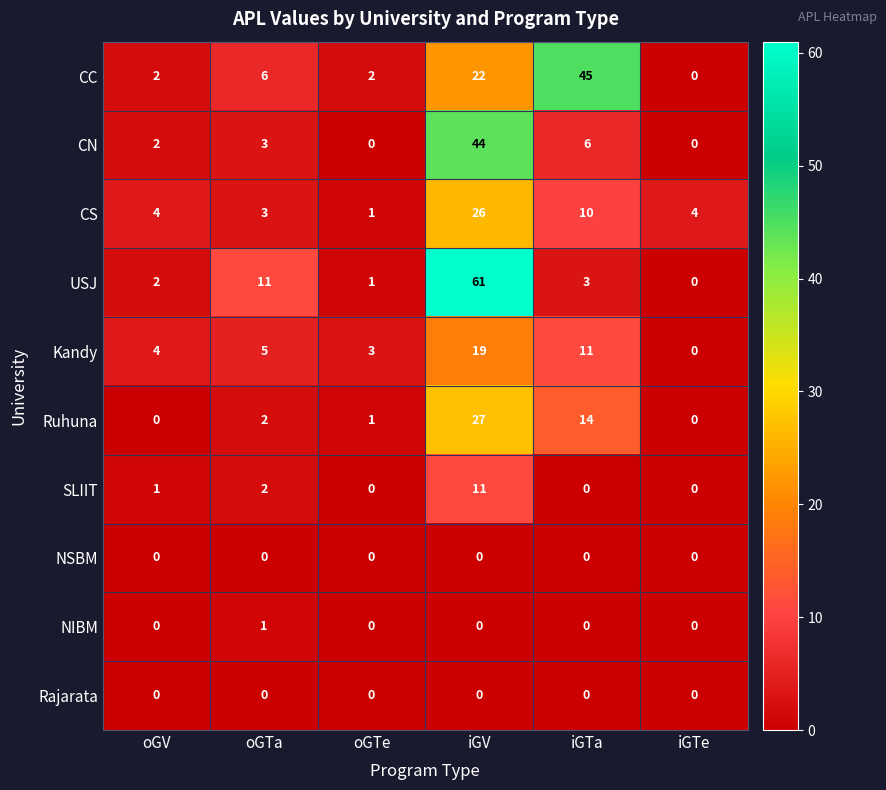

What is the total value across all series at iGV?

210